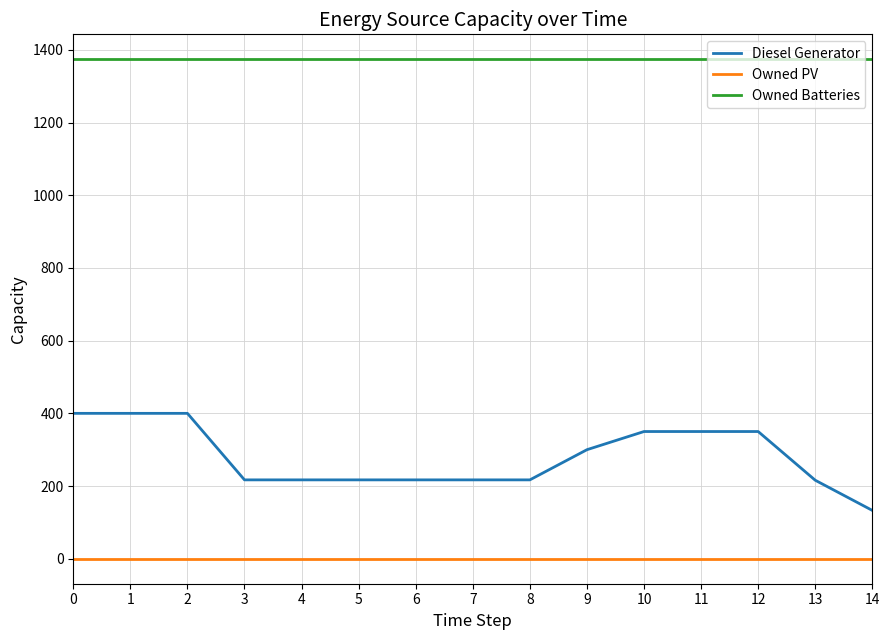

Is this an area chart (filled region under the line)?

No